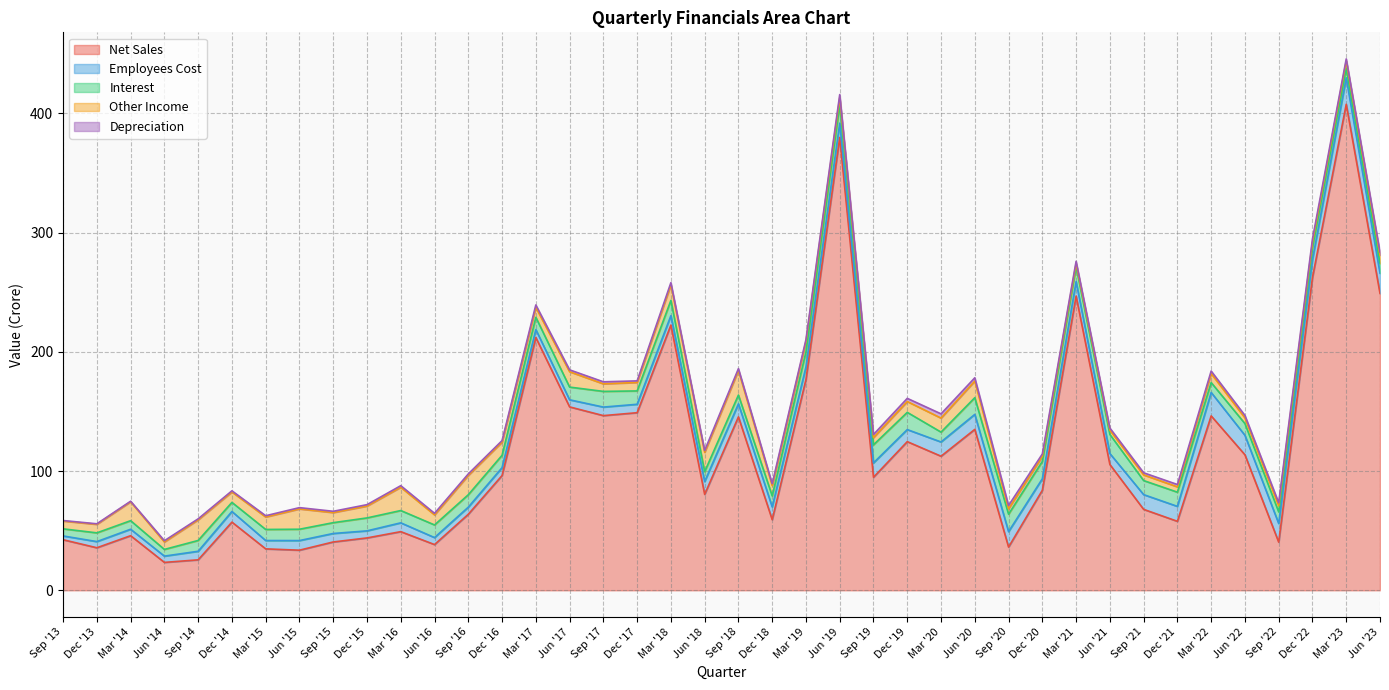

Reading left to right, extract all data points from this chart.

Net Sales: 42.4	35.7	45.8	23.4	25.6	57.2	34.8	33.6	40.5	43.9	49.2	38.4	63.8	96.3	212.0	153.9	146.5	149.0	222.5	80.5	145.5	59.2	176.9	379.9	94.8	124.7	112.5	135.0	36.3	83.9	246.8	105.5	67.9	57.9	146.3	113.7	40.4	262.4	407.7	249.1
Employees Cost: 3.2	5.2	5.4	5.3	7.2	8.9	7.0	8.1	7.1	5.9	7.4	5.9	6.0	6.6	6.7	6.0	7.2	7.1	7.9	10.7	10.9	10.7	10.6	12.0	12.1	10.1	11.9	12.6	12.9	9.7	12.1	9.2	12.4	12.5	19.7	16.4	15.6	15.1	22.2	16.9
Interest: 6.0	7.3	7.2	5.6	9.1	7.6	9.3	9.5	9.1	10.8	10.3	10.6	10.4	10.4	10.3	10.7	13.2	11.2	12.8	8.3	7.4	9.3	12.6	15.3	15.2	14.4	8.3	14.0	14.7	14.6	12.5	16.0	11.8	11.9	8.3	9.8	9.7	10.0	8.0	8.3
Other Income: 6.5	7.2	15.8	6.3	17.3	8.7	10.5	17.0	8.5	10.0	19.5	8.5	16.2	11.1	8.3	12.9	6.3	7.1	13.1	16.2	20.7	8.7	8.7	6.1	6.1	9.1	11.8	13.9	4.5	4.2	2.6	3.5	4.8	4.5	7.6	4.8	5.2	4.6	6.1	6.9
Depreciation: 0.4	0.4	0.5	1.0	0.8	1.0	1.1	1.1	1.1	1.2	1.3	1.3	1.3	1.3	2.0	1.6	1.7	1.3	1.9	1.5	1.5	1.6	1.5	2.6	2.6	2.7	3.6	2.8	2.8	2.0	1.8	1.8	1.8	2.0	2.1	2.1	2.5	2.6	1.8	2.5